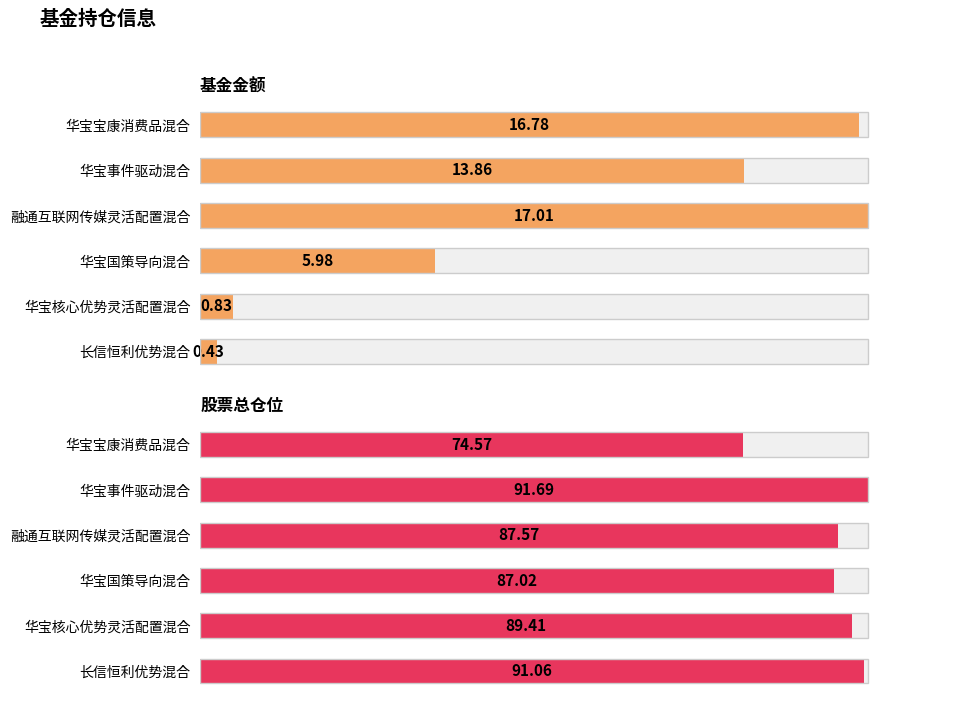

What is the value of the 股票总仓位 bar at the 2nd from the left?

91.7